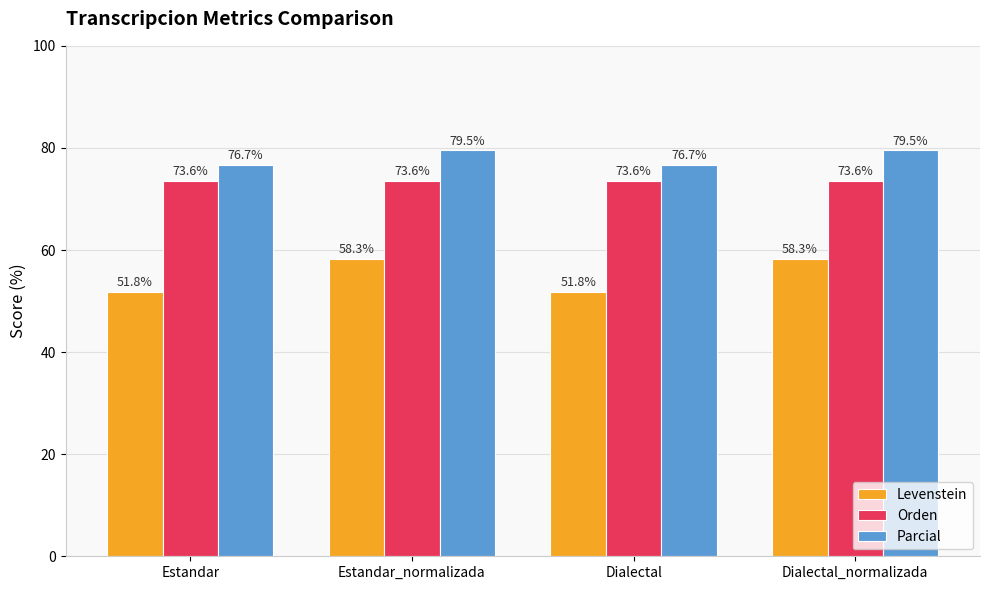

Reading right to left, transcribe all the data shown in this chart.

Levenstein: Dialectal_normalizada=58.3	Dialectal=51.8	Estandar_normalizada=58.3	Estandar=51.8
Orden: Dialectal_normalizada=73.6	Dialectal=73.6	Estandar_normalizada=73.6	Estandar=73.6
Parcial: Dialectal_normalizada=79.5	Dialectal=76.7	Estandar_normalizada=79.5	Estandar=76.7